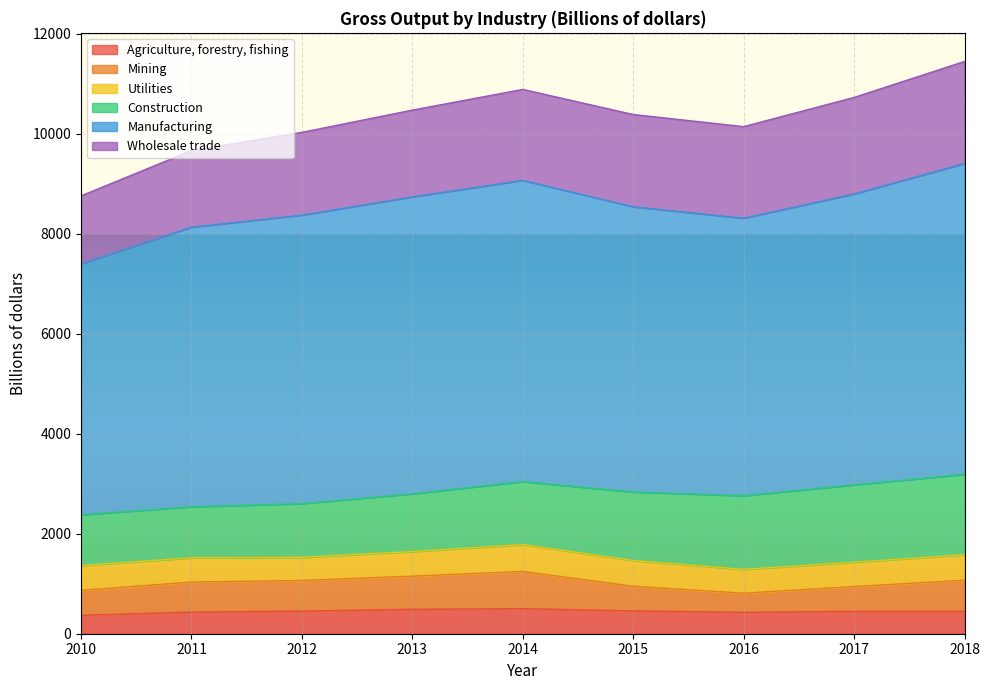

Between 2018 and 2012, which is larger?

2012